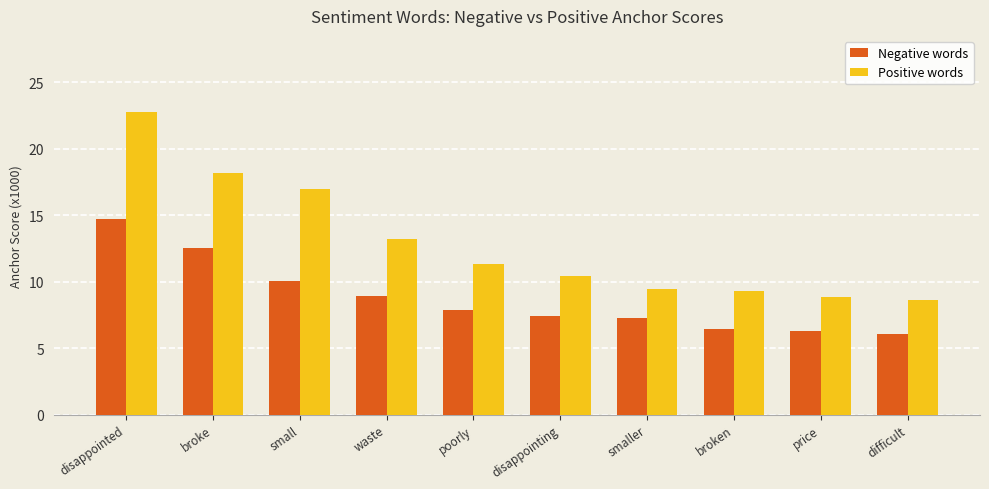

What is the label of the 9th bar from the right?

broke